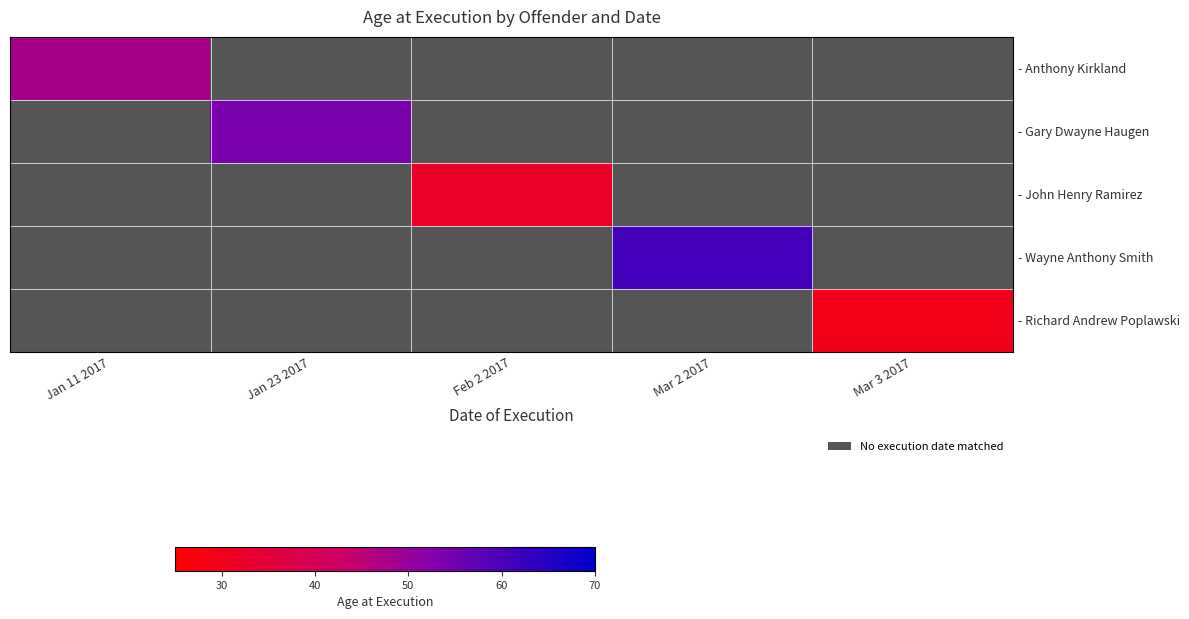

At which category does the chart reach its peak across all series?

Mar 2 2017